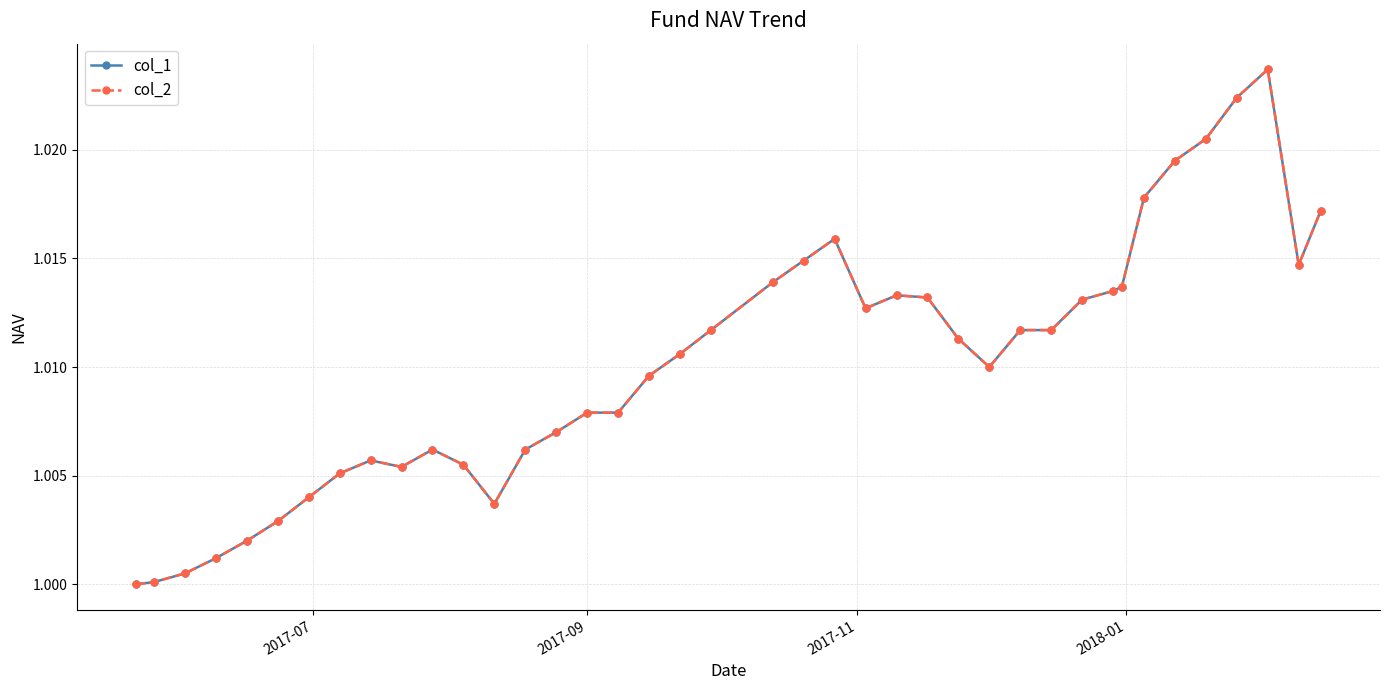

What is the average value of the col_2 series?

1.0